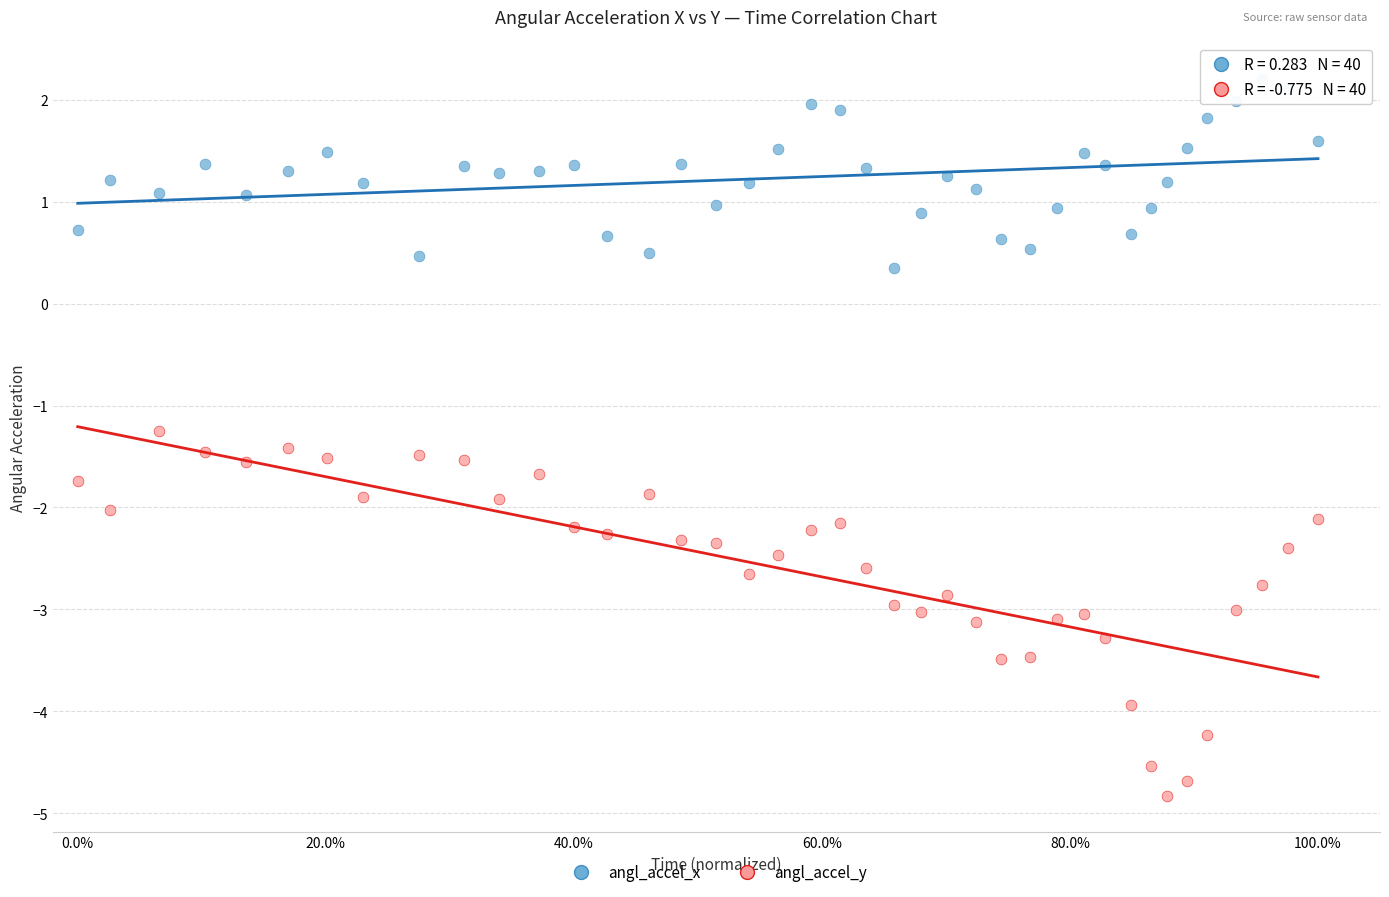

Which series reaches the minimum Y coordinate?

angl_accel_y